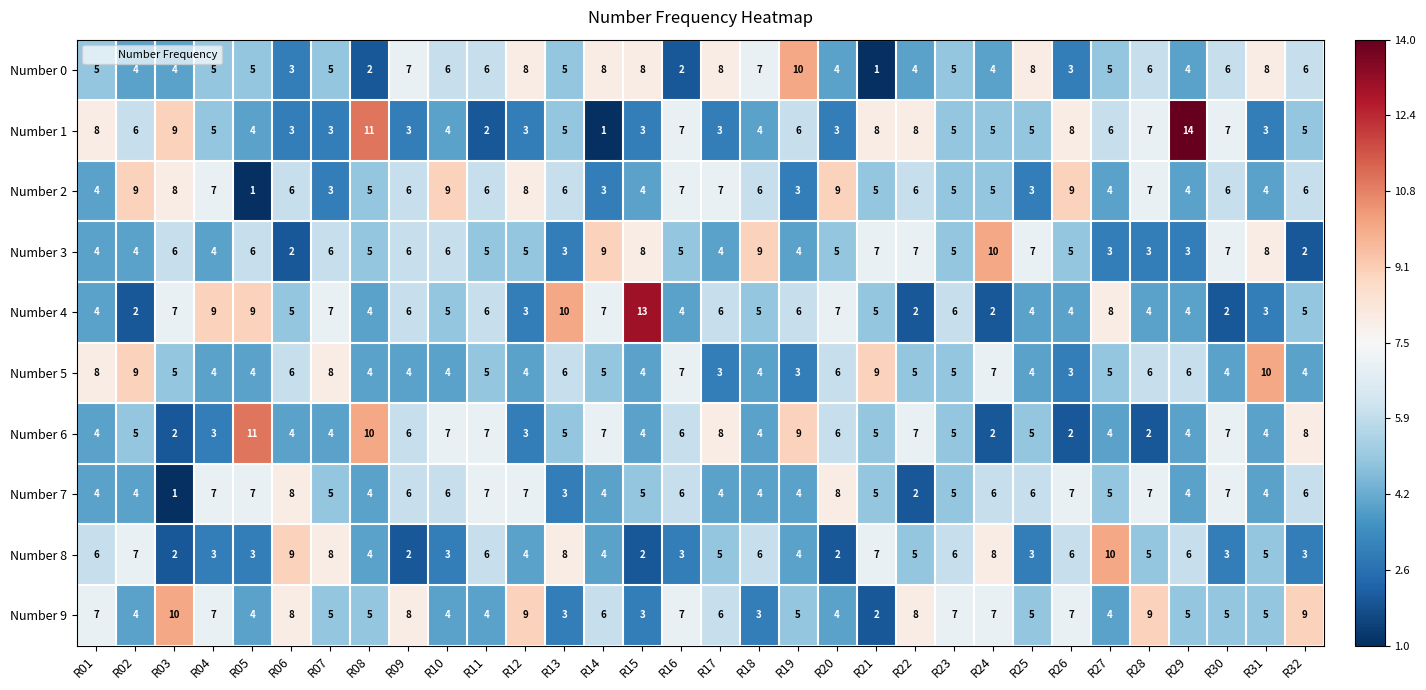

The Number 6 series shows 7 at R07. True or false?

False